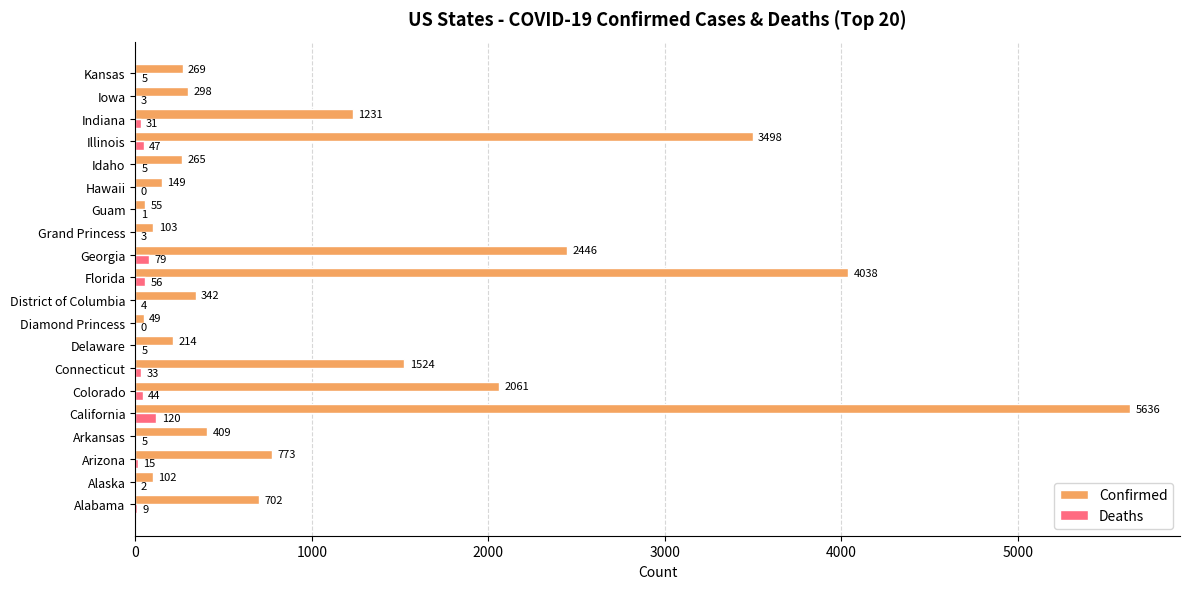

Which series changed the most between Georgia and Guam?

Confirmed